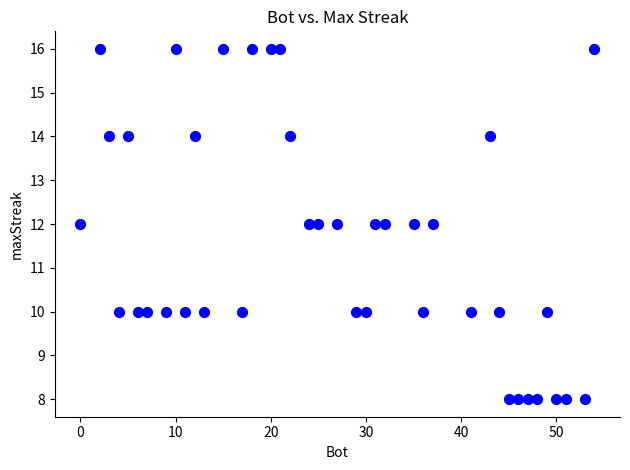

What is the range of Y values (max minus min)?

8